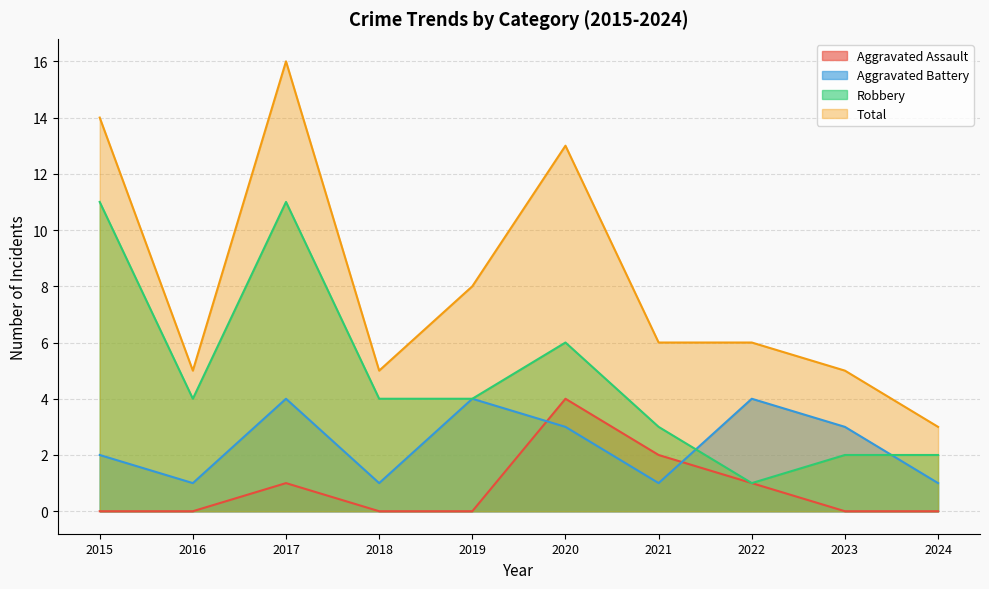

How many intersections are there between Robbery and Aggravated Battery?

2